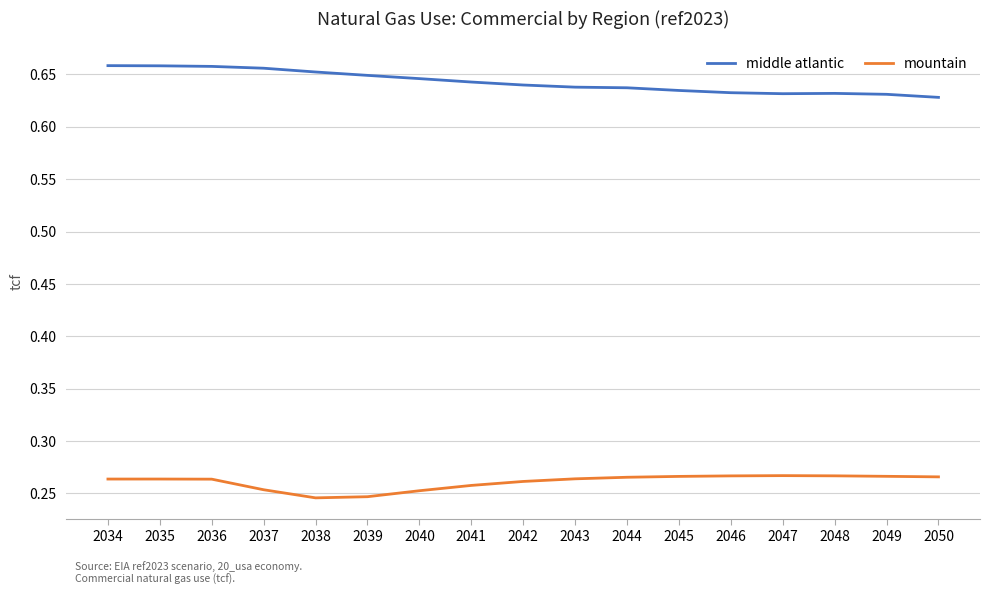

What is the spread (max minus min) of values at 2038?

0.4